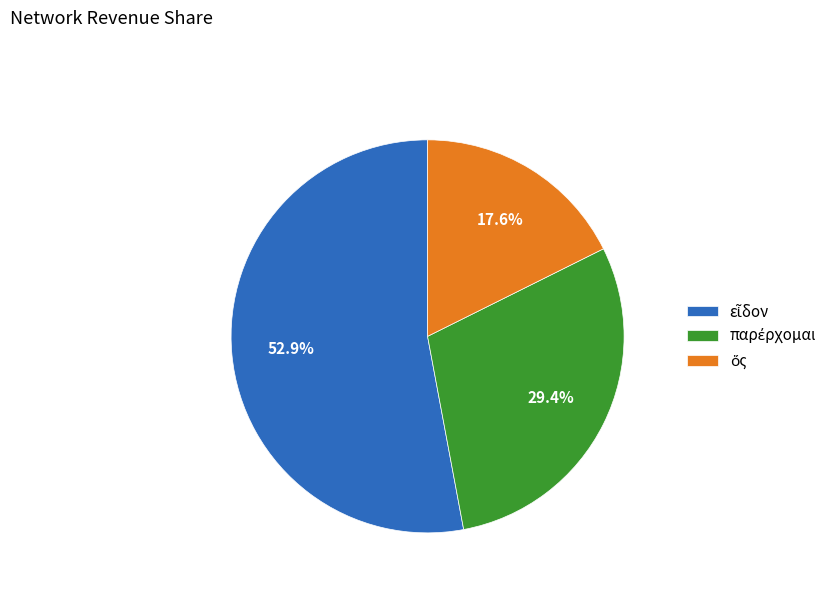

Rank the categories by value from highest to lowest.

εἶδον, παρέρχομαι, ὅς